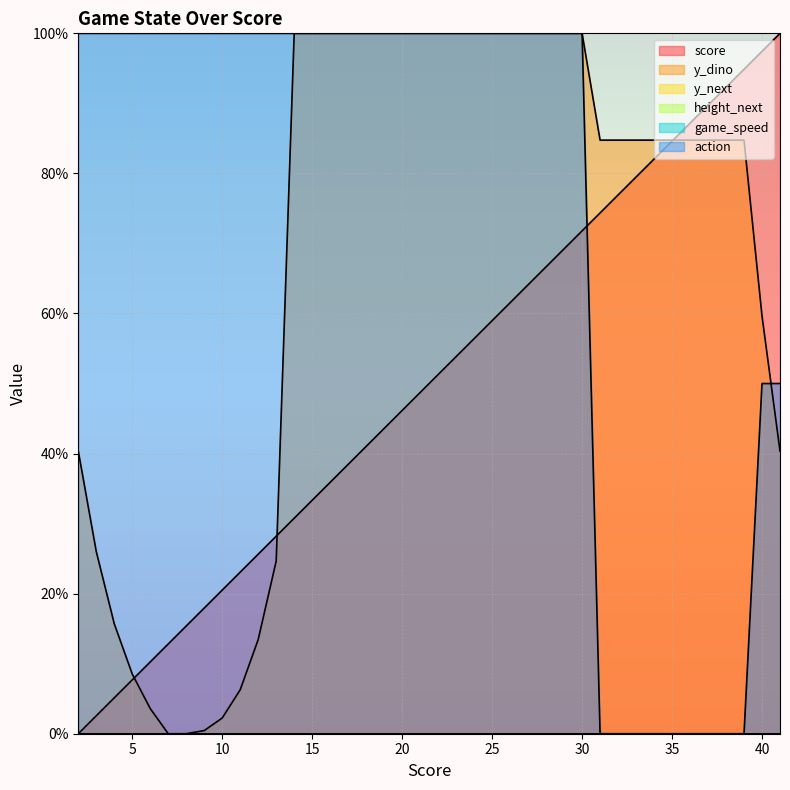

List the series in order of their peak value, highest first.

score, y_dino, action